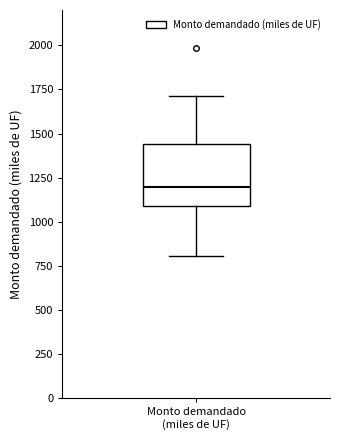

Where does the median line of the box for Monto demandado (miles de UF) sit on the y-axis? The values are not printed on the chart, so give them approximately, as read against the axis.

1200